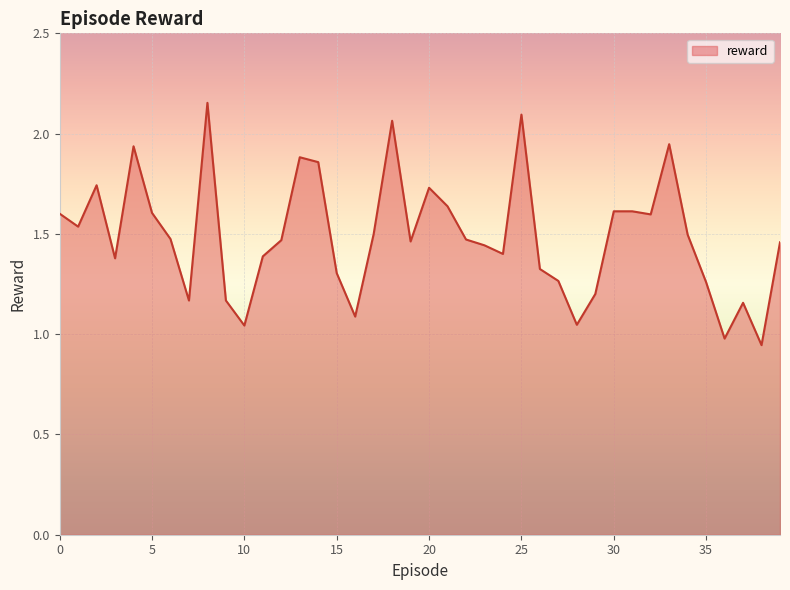

Reading left to right, list all the values displayed in this chart.

1.6	1.5	1.7	1.4	1.9	1.6	1.5	1.2	2.2	1.2	1.0	1.4	1.5	1.9	1.9	1.3	1.1	1.5	2.1	1.5	1.7	1.6	1.5	1.4	1.4	2.1	1.3	1.3	1.0	1.2	1.6	1.6	1.6	1.9	1.5	1.3	1.0	1.2	0.9	1.5